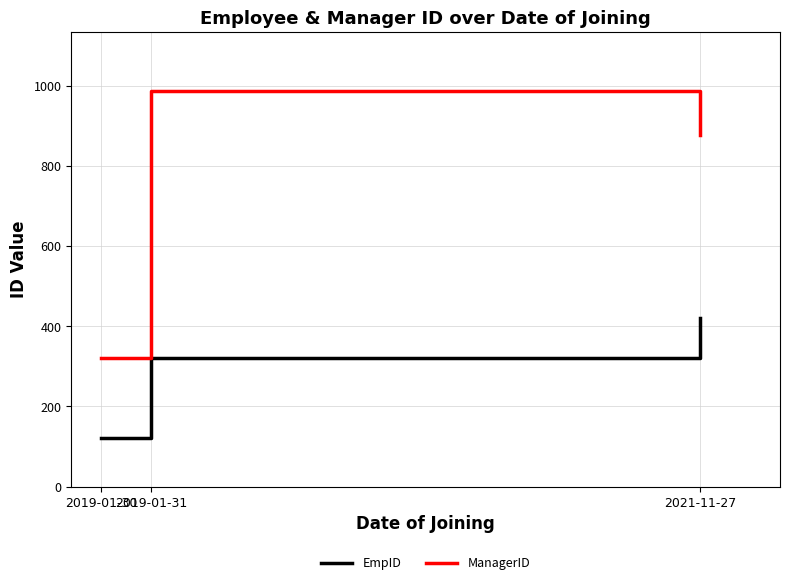

Read the ManagerID value at 2019-01-31.

986